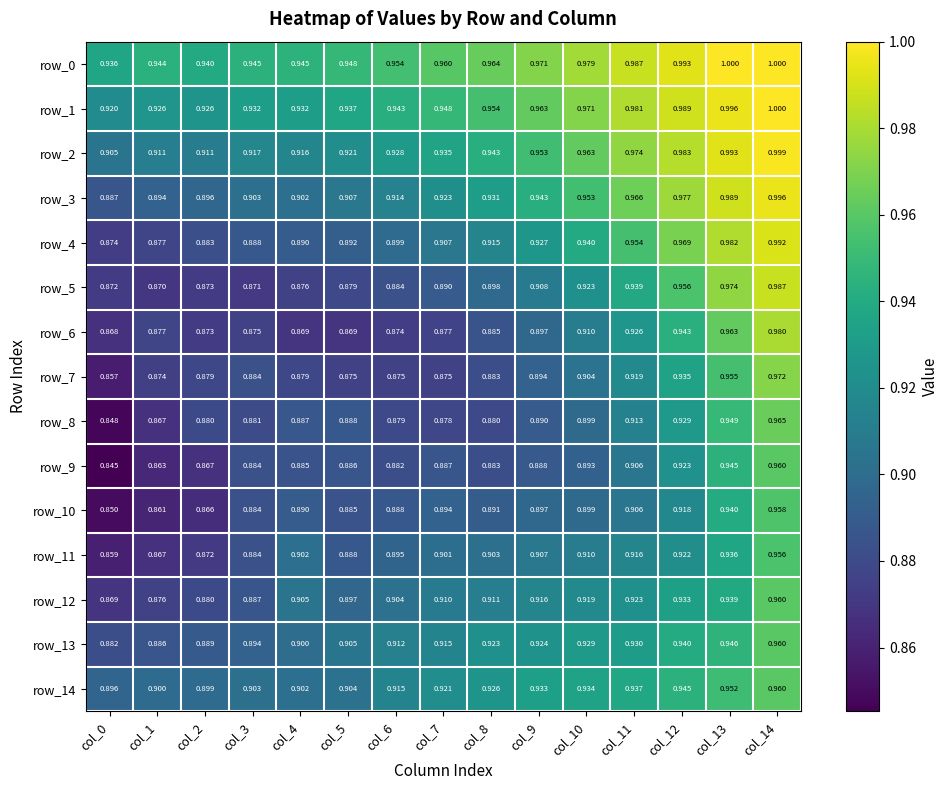

The value of row_8 at col_12 is 1.6. True or false?

False